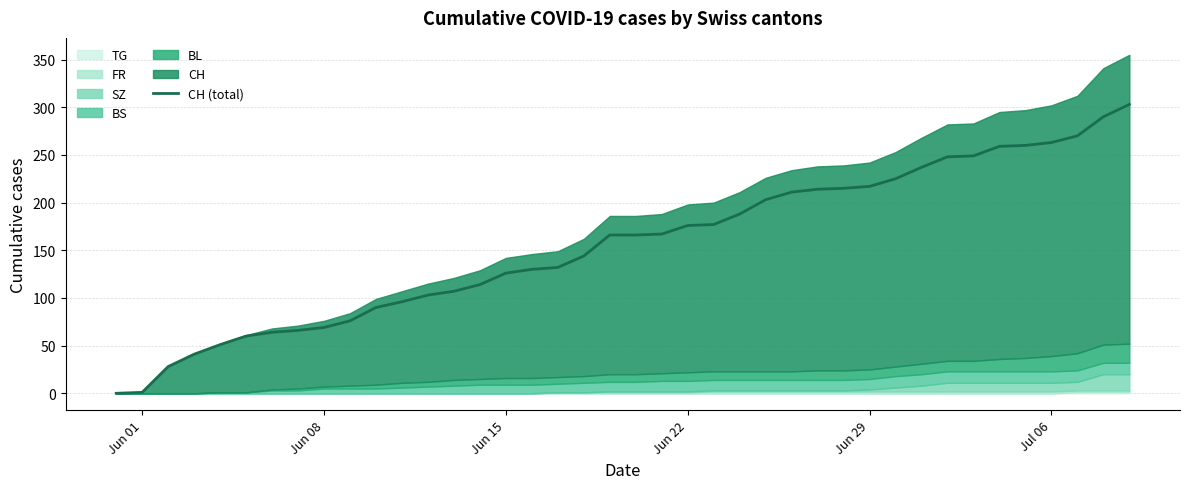

What is the highest value of the CH (total) series?

303